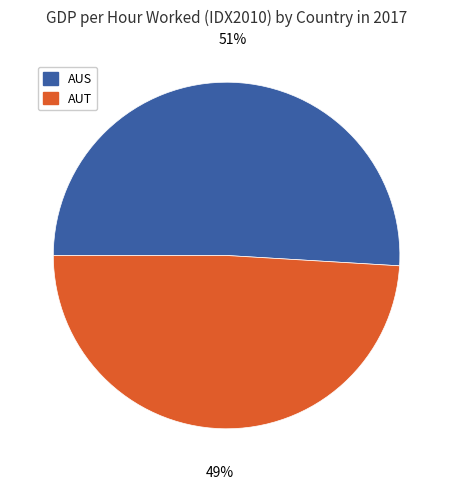

To the nearest percent, what is the difference between the largest and smallest slice percentages?

2%